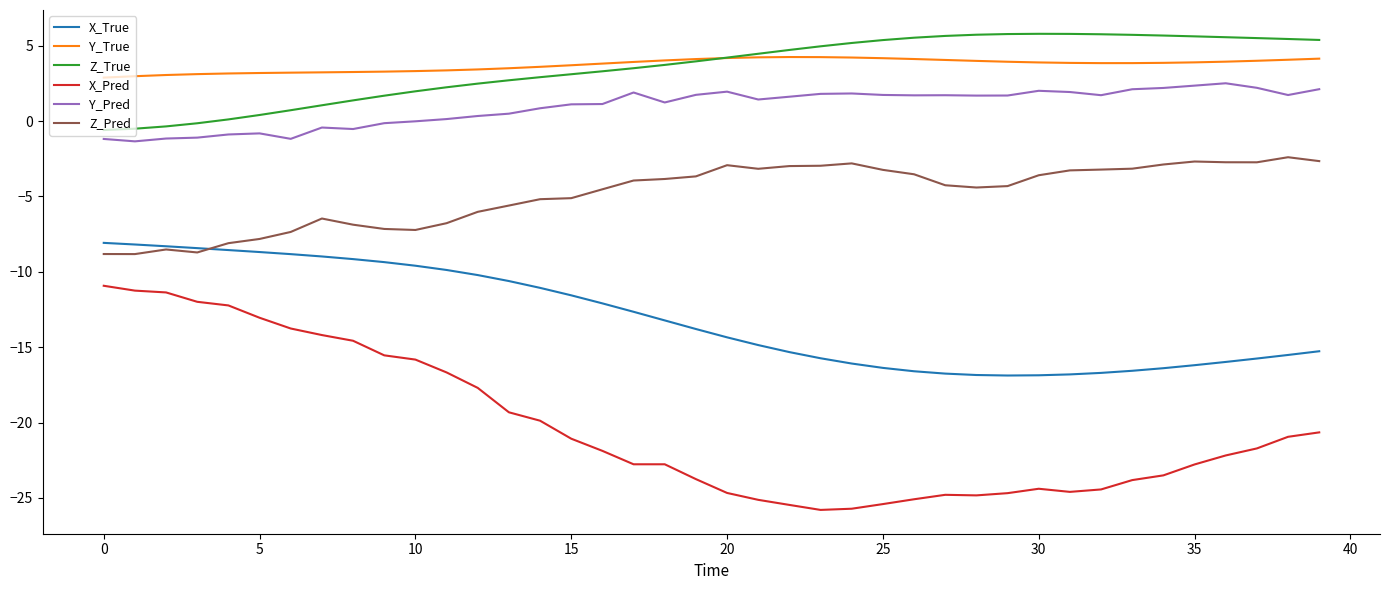

List the series in order of their peak value, highest first.

Z_True, Y_True, Y_Pred, Z_Pred, X_True, X_Pred